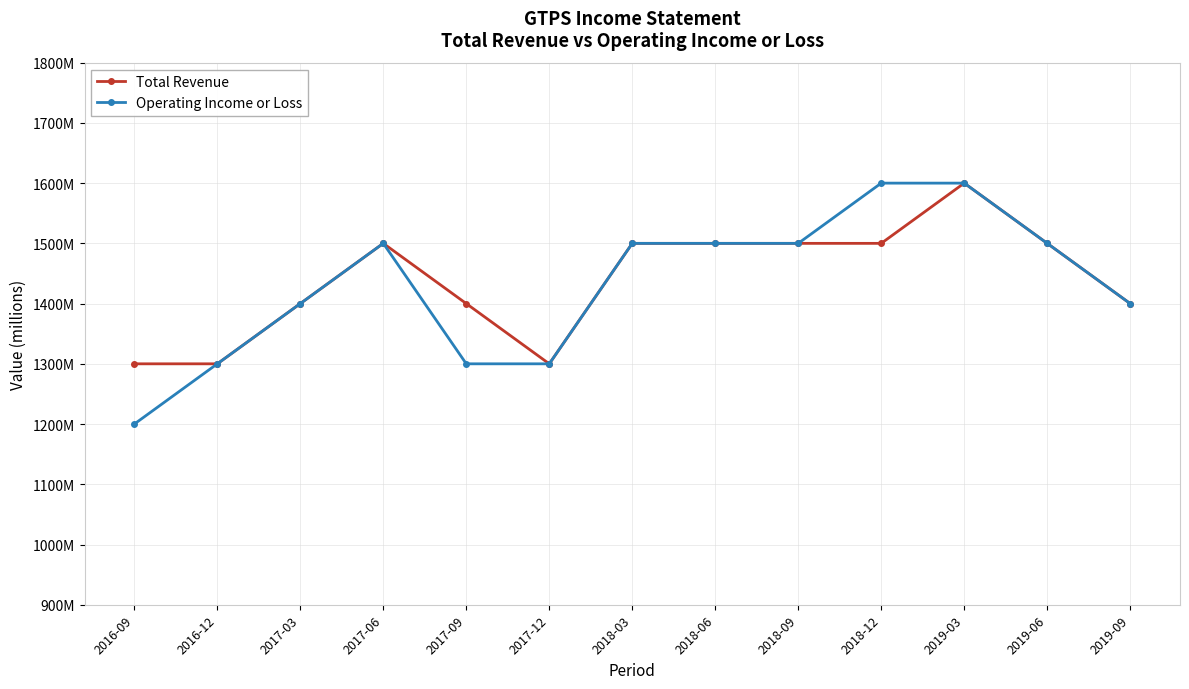

What position from the right is 2017-06?

10